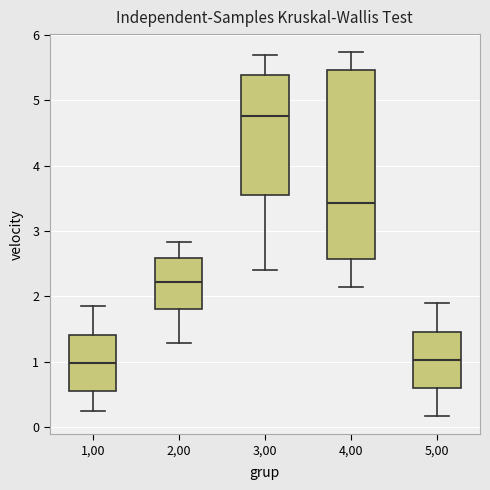

Reading left to right, transcribe this box plot: for each box, give where its median line is, the range the box spans, and where its two whiskers end, as read against the y-axis. The values are not printed on the chart, so give them approximately, as read against the axis.

1,00: median 1.0, box 0.6 to 1.4, whiskers 0.2 to 1.8
2,00: median 2.2, box 1.8 to 2.6, whiskers 1.3 to 2.8
3,00: median 4.8, box 3.5 to 5.4, whiskers 2.4 to 5.7
4,00: median 3.4, box 2.6 to 5.5, whiskers 2.1 to 5.7
5,00: median 1.0, box 0.6 to 1.5, whiskers 0.2 to 1.9